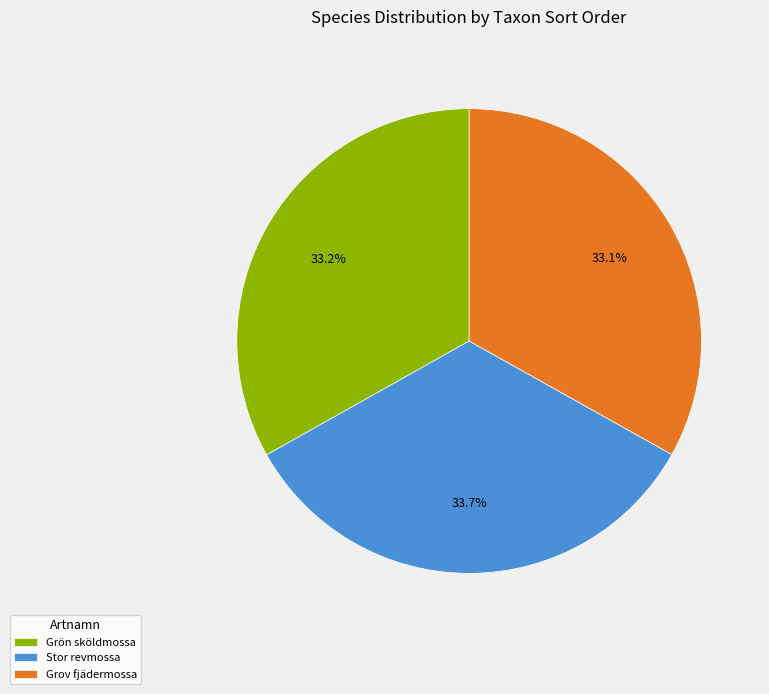

Is there a majority slice in this chart?

No